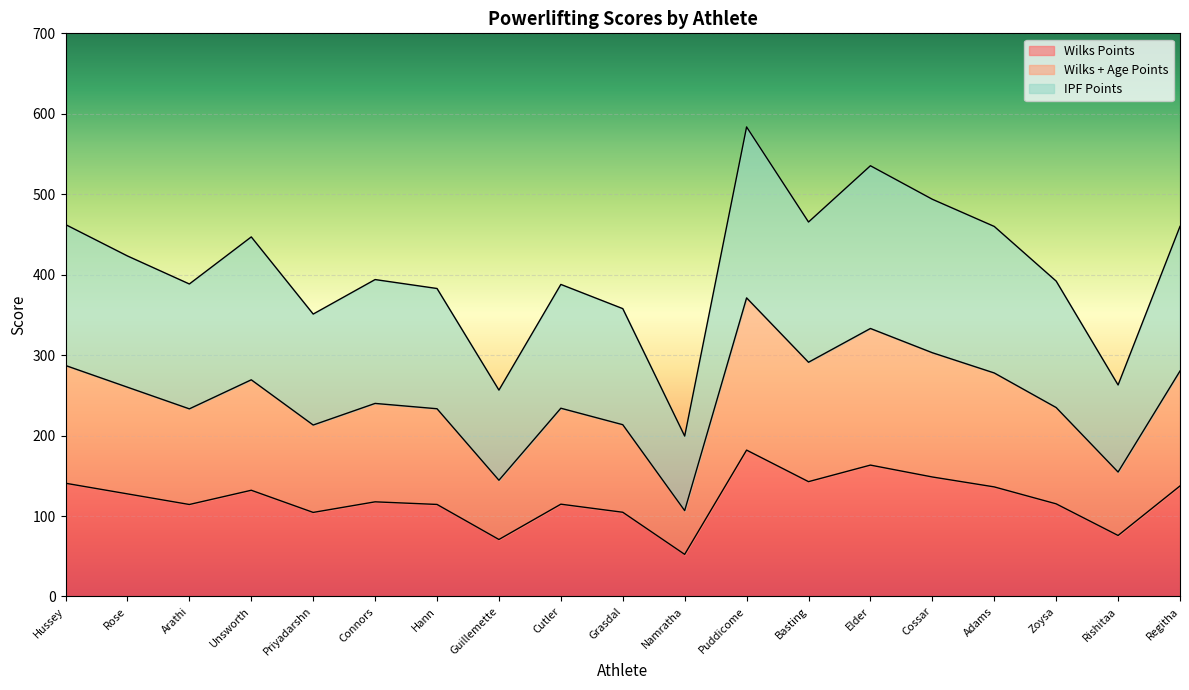

What is the value of the Wilks Points point at the 12th from the left?

181.9